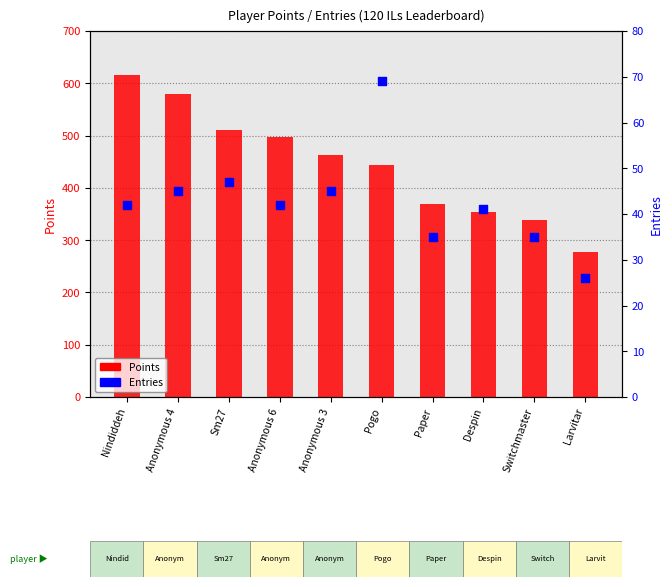

Which series contains the highest Y value?

Points